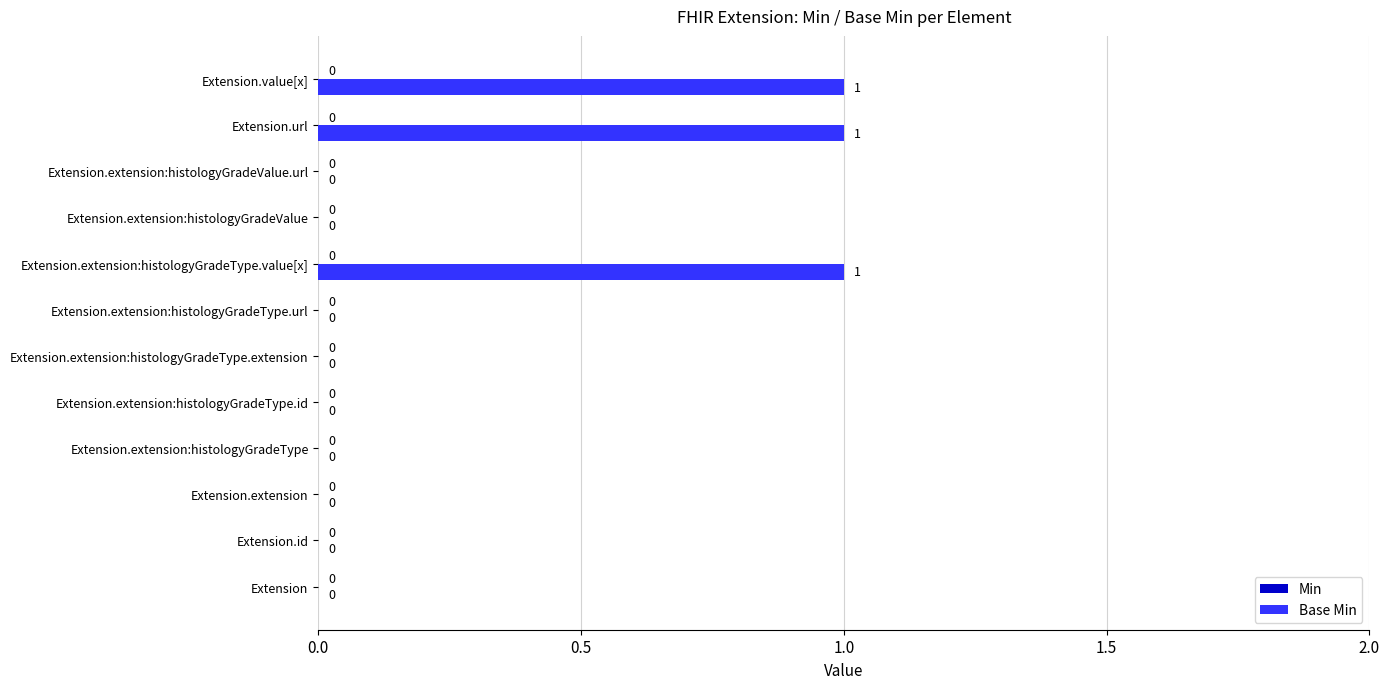

What is the change in value from Extension.extension:histologyGradeType.url to Extension.url?

+1